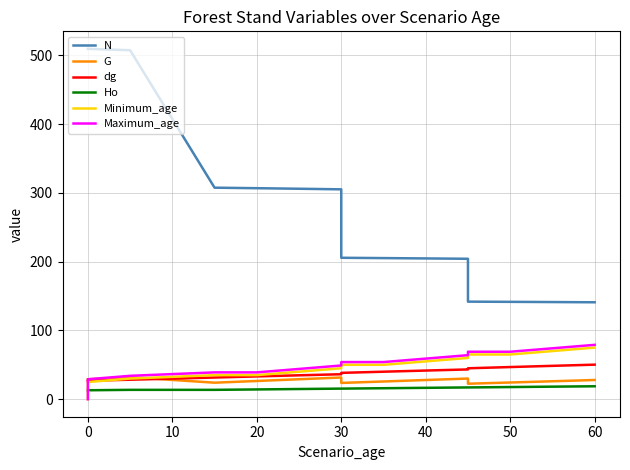

How many distinct data groups are displayed?

6